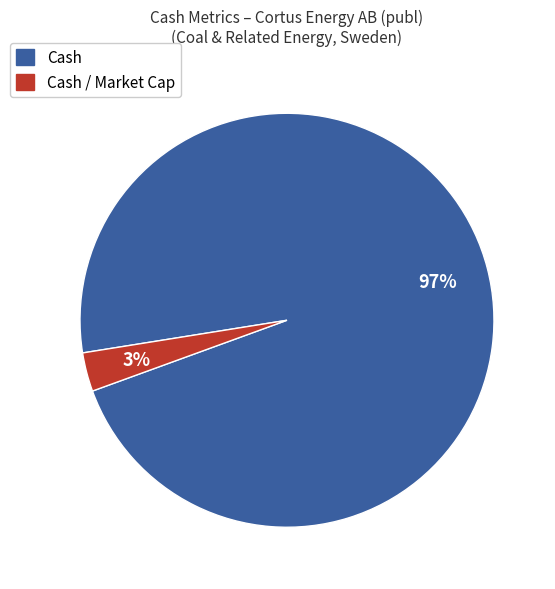

Is there a majority slice in this chart?

Yes